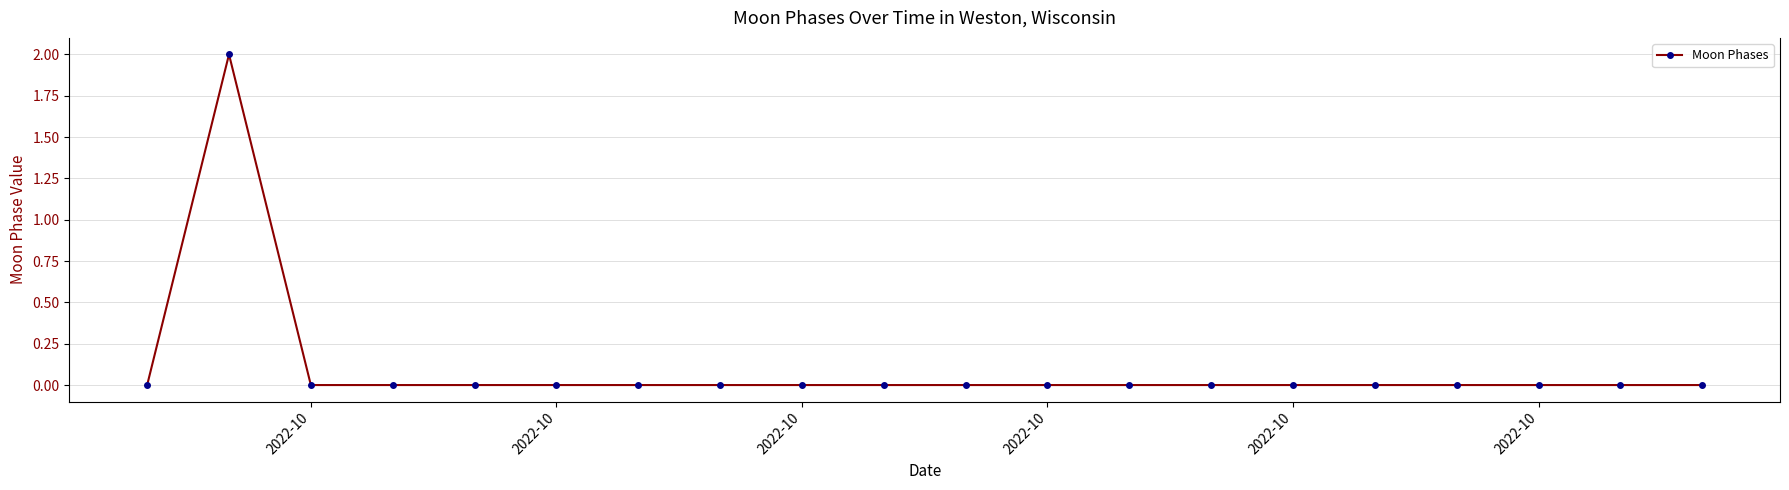

Reading left to right, list all the values displayed in this chart.

0	2	0	0	0	0	0	0	0	0	0	0	0	0	0	0	0	0	0	0